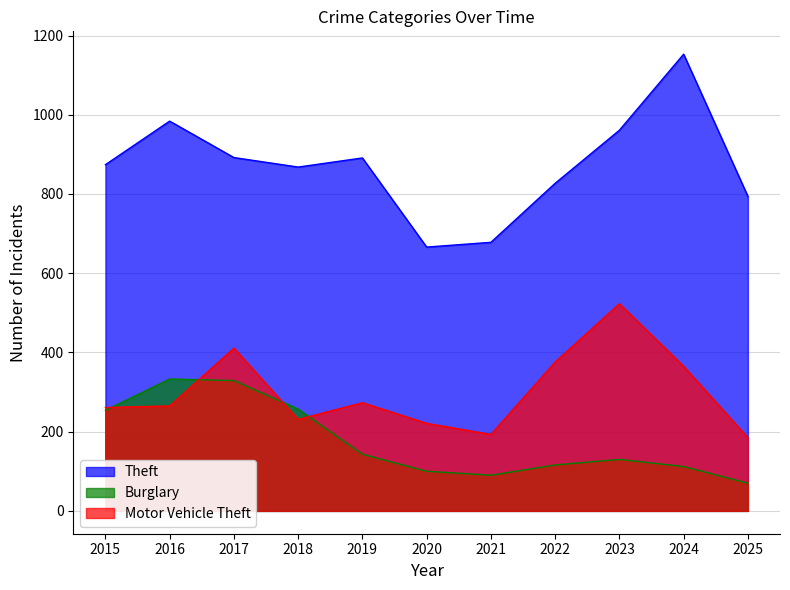

How many lines are shown in the chart?

3